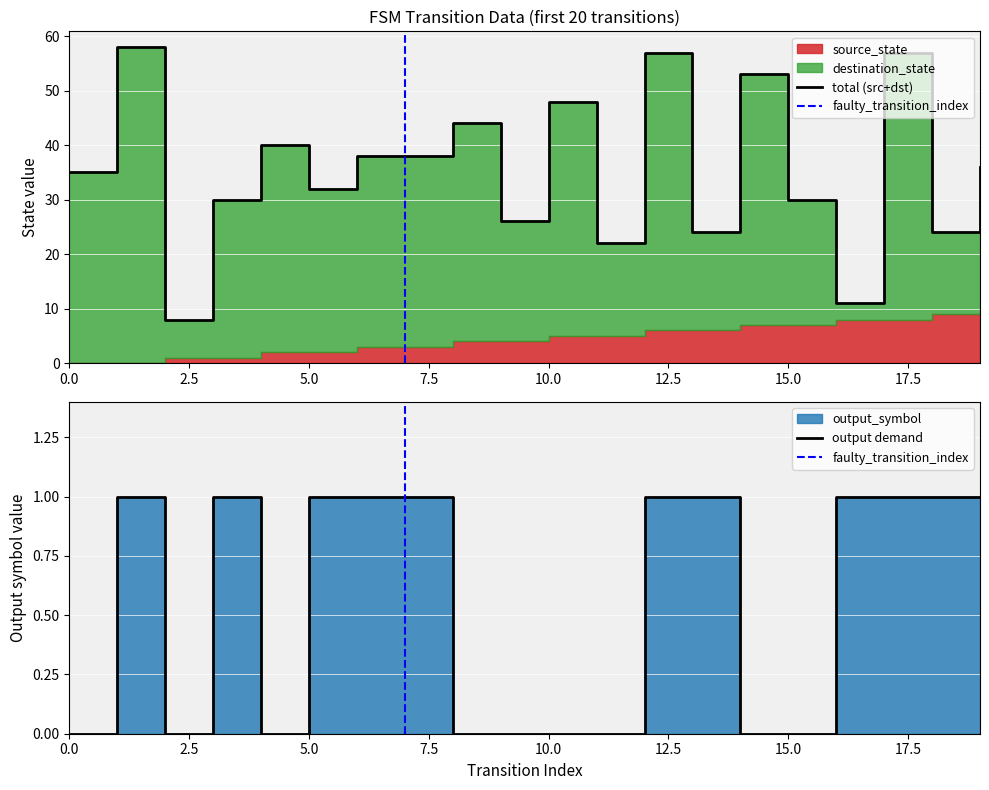

At which category does destination_state reach its first local peak?

1